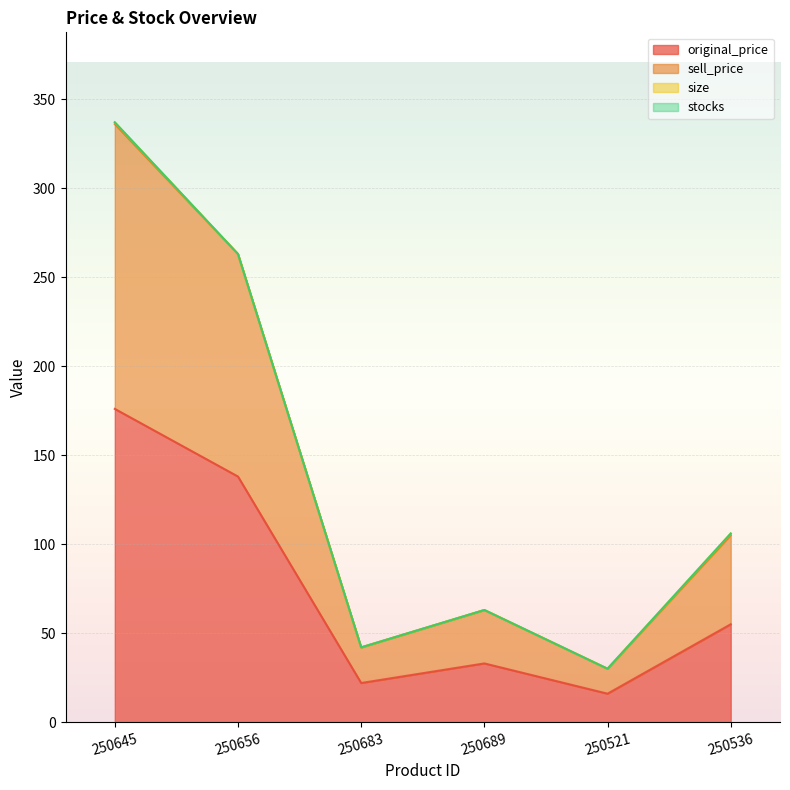

Between 250656 and 250683, which is larger?

250656